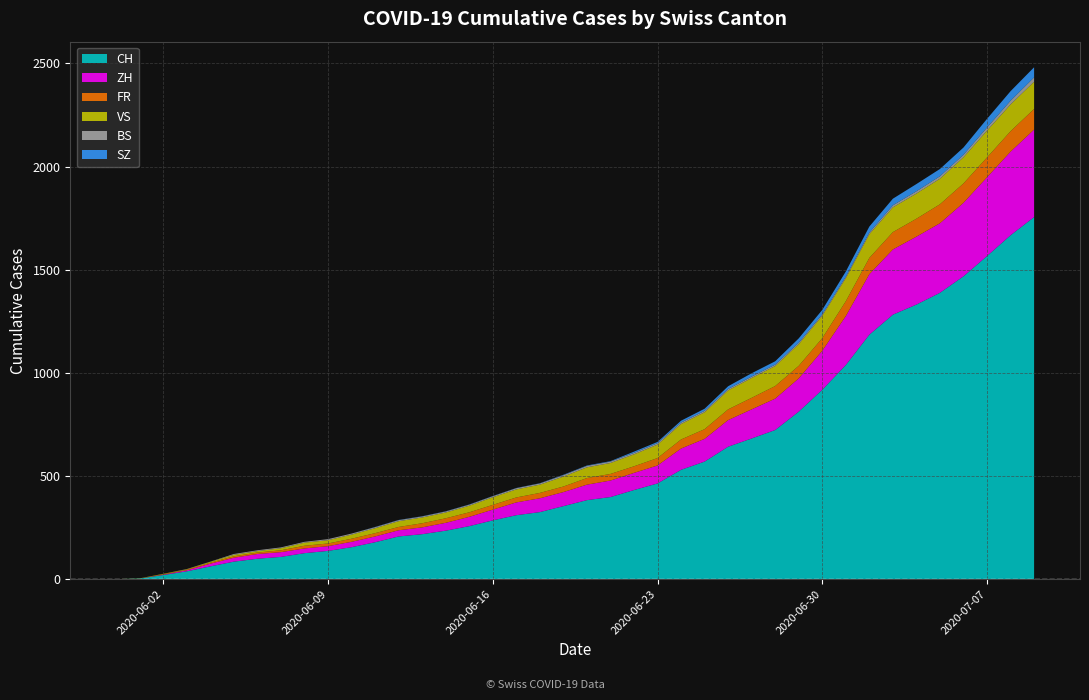

Reading left to right, list all the values displayed in this chart.

CH: 0	3	20	38	62	85	99	108	126	137	155	179	207	218	235	257	285	310	325	354	383	398	432	464	530	570	642	682	723	812	918	1038	1185	1282	1331	1388	1468	1566	1667	1755
ZH: 0	0	2	5	13	19	23	23	23	23	26	28	30	33	38	45	52	62	67	68	75	80	83	87	103	110	129	141	152	161	189	237	293	316	329	337	356	382	405	424
FR: 0	0	2	3	5	7	7	9	13	13	15	16	16	20	22	22	23	24	26	27	32	32	32	36	44	47	52	56	61	61	61	72	79	84	87	92	94	96	99	100
VS: 0	1	2	2	4	7	7	10	15	16	20	24	28	28	28	32	37	39	40	48	52	53	58	65	75	82	92	96	97	105	109	112	115	120	122	124	127	130	130	132
BS: 0	0	0	1	1	4	4	4	4	5	5	5	5	5	5	5	5	6	6	7	7	7	7	7	7	7	7	7	7	7	7	7	8	10	11	12	12	15	18	21
SZ: 0	0	0	0	0	0	0	0	0	0	0	1	1	1	1	1	1	1	1	2	2	2	6	6	9	10	13	16	16	21	21	25	29	32	35	35	35	42	46	49